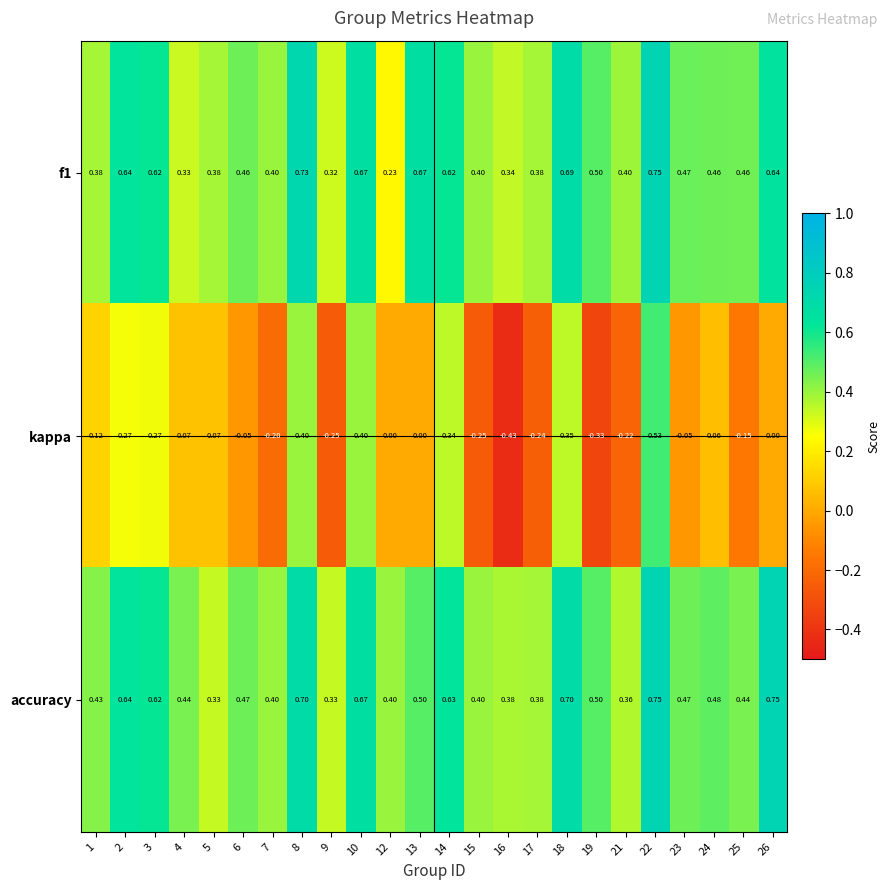

Which series has the widest spread of values?

kappa